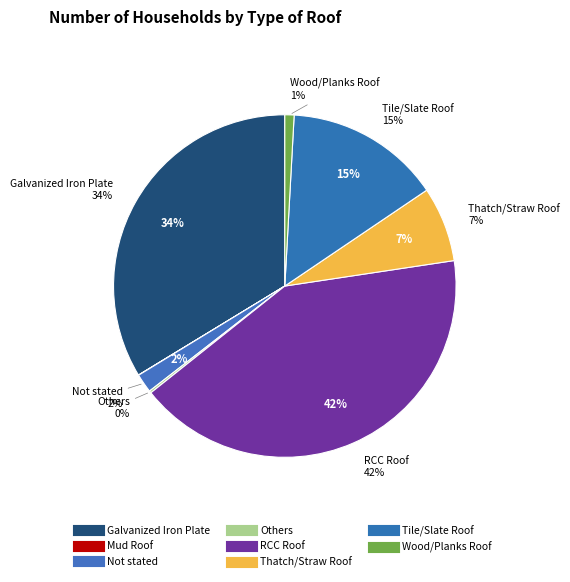

Is the sum of Not stated and Others greater than half?

No